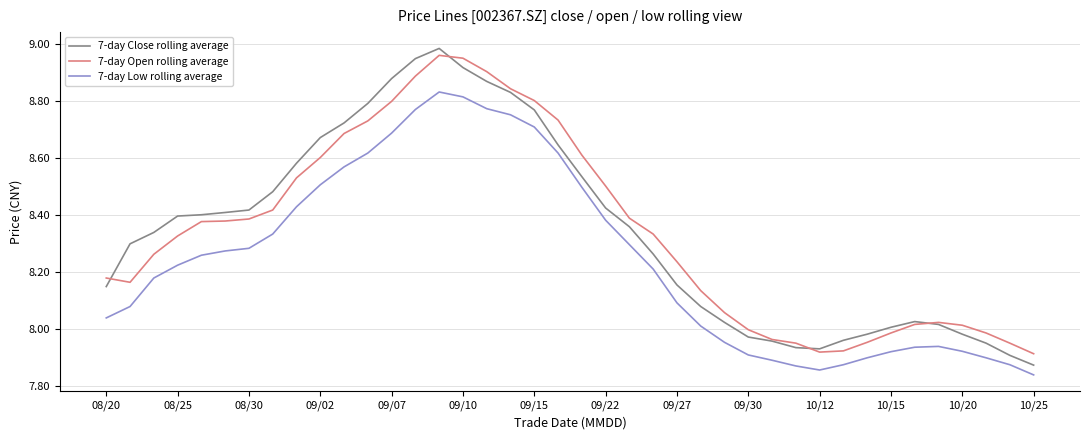

True or false: 7-day Close rolling average and 7-day Low rolling average cross at least once.

False